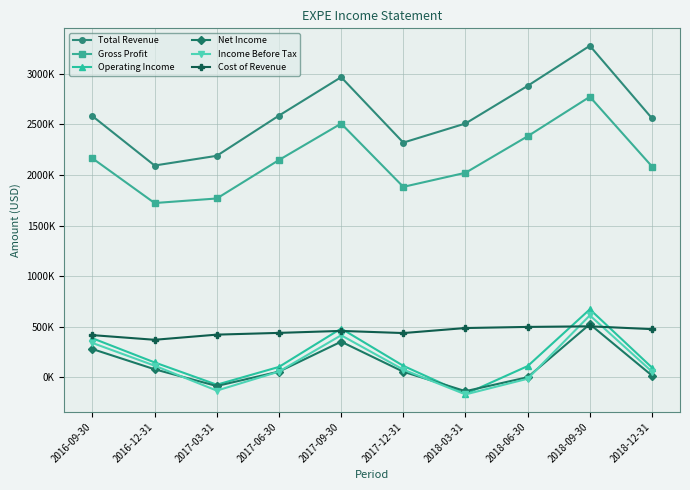

True or false: Total Revenue and Net Income cross at least once.

False